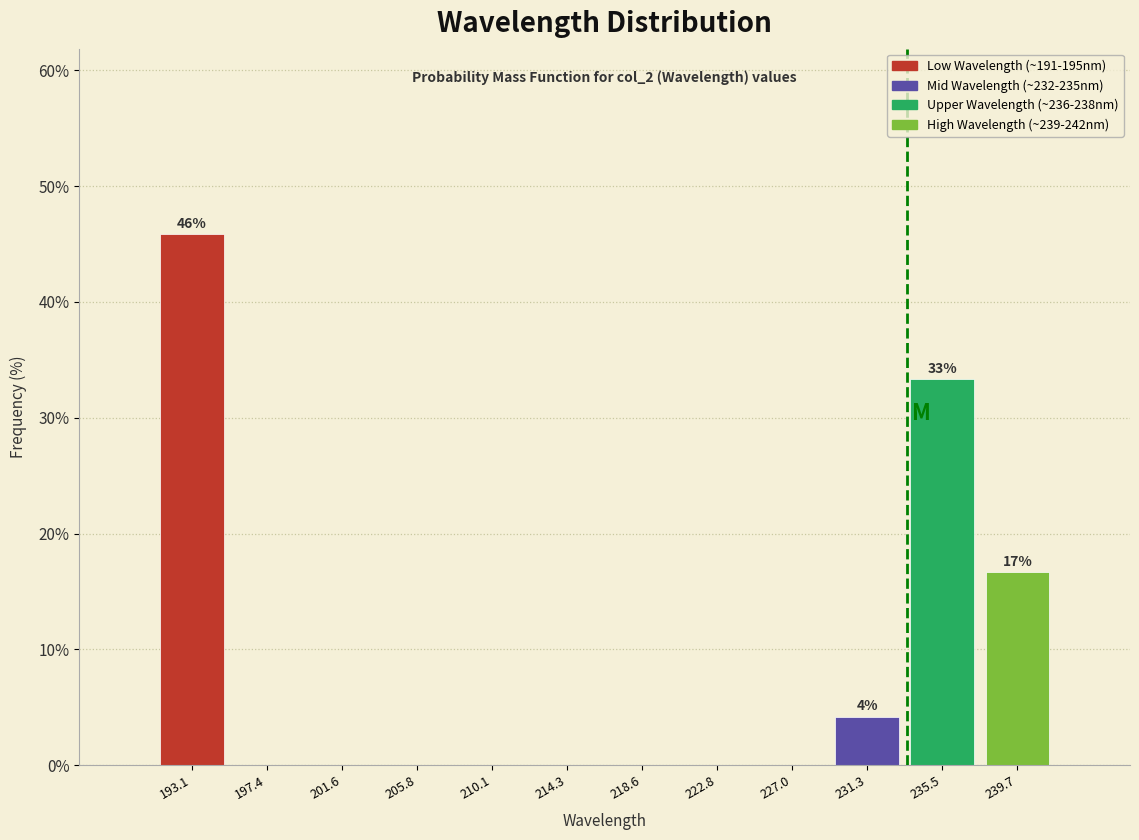

Over which range of the x-axis is the bar tallest?

191.0 to 195.0